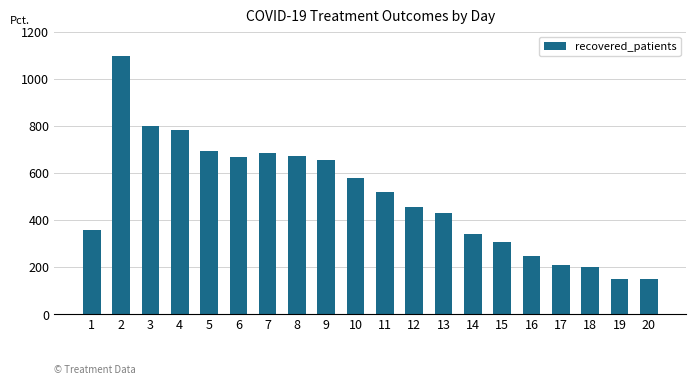

How many categories are shown in the chart?

20